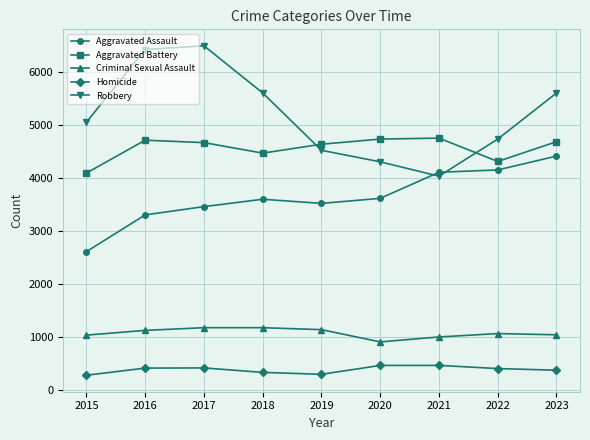

At which category does Robbery reach its first local valley?

2021